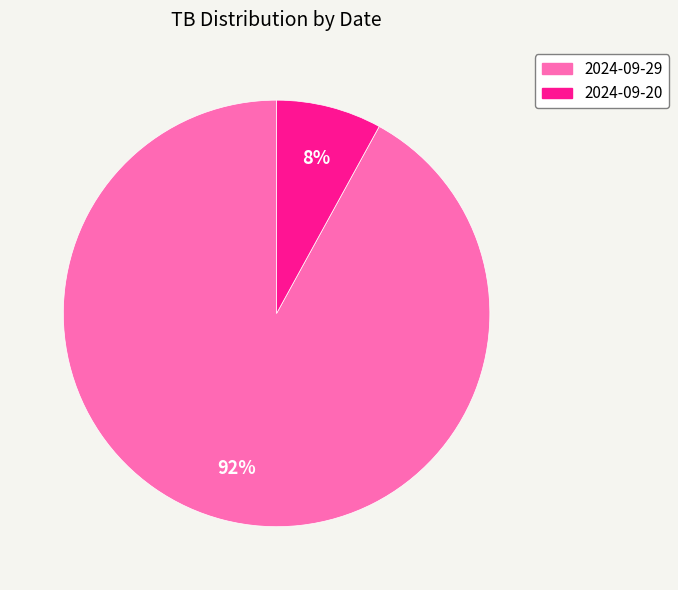

To the nearest percent, what percentage of the pie is 2024-09-29?

92%